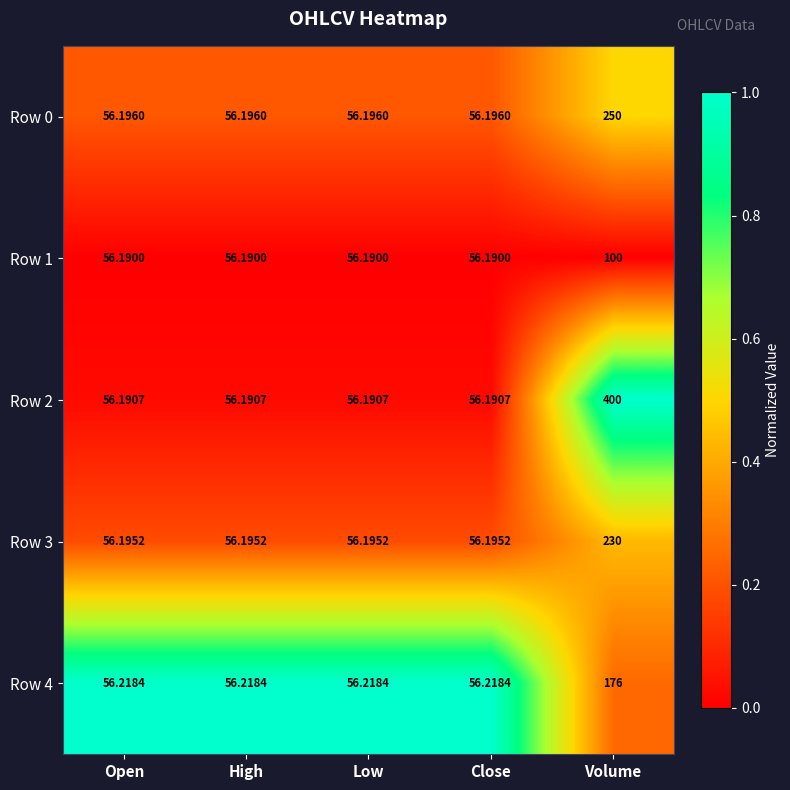

What is the difference between the highest and lowest values at Low?

0.0